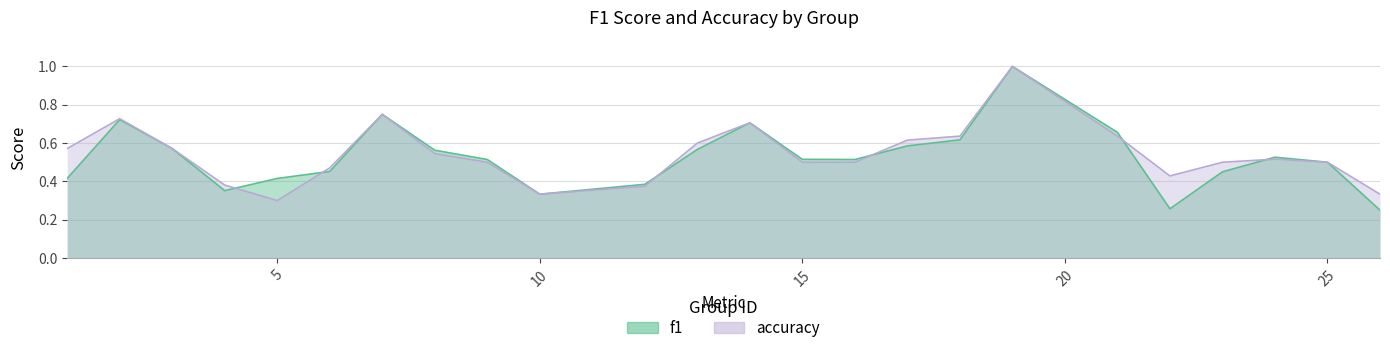

How many intersections are there between accuracy and f1?

6